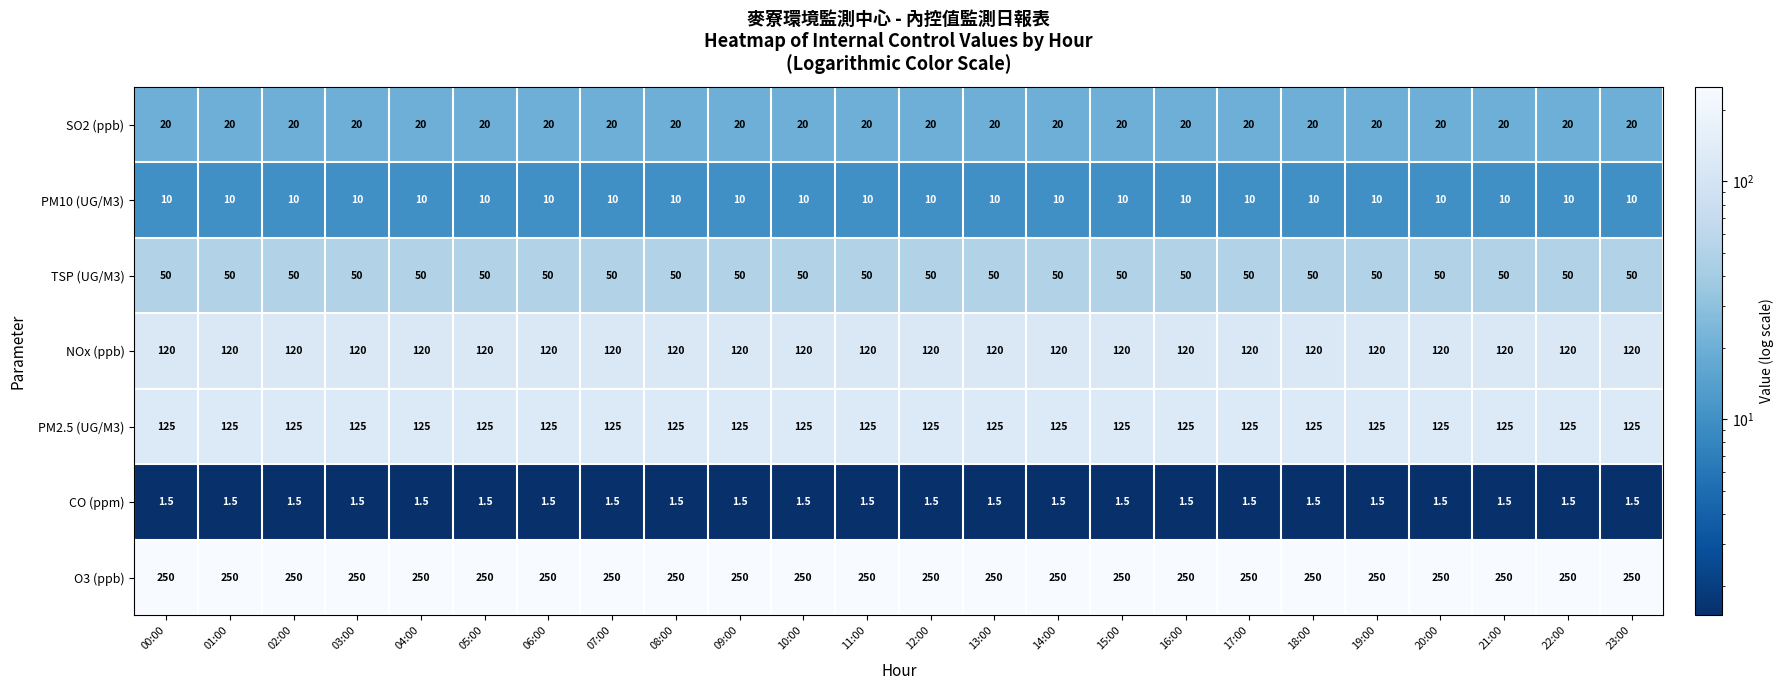

True or false: SO2 (ppb) has a value of 20.0 at 15:00.

True